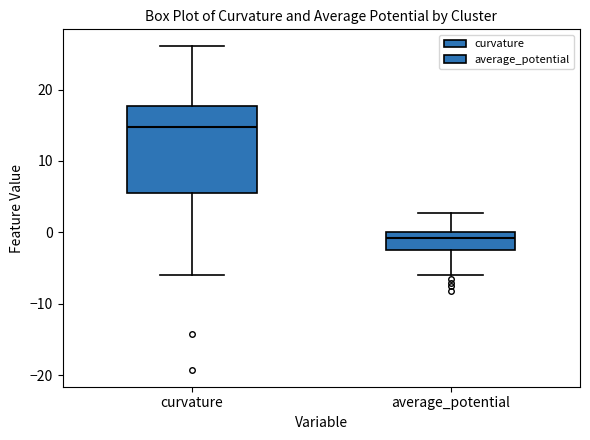

Reading left to right, transcribe this box plot: for each box, give where its median line is, the range the box spans, and where its two whiskers end, as read against the y-axis. The values are not printed on the chart, so give them approximately, as read against the axis.

curvature: median 15, box 6 to 18, whiskers -6 to 26
average_potential: median -1, box -2 to 0, whiskers -6 to 3